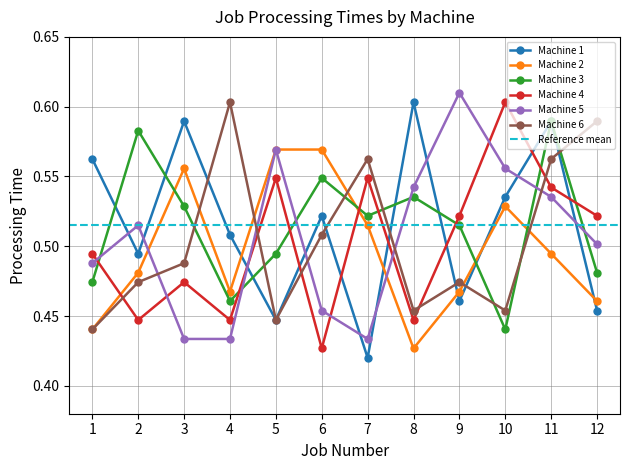

At 2, list the series in order from largest to smallest.

Machine 3, Machine 5, Machine 1, Machine 2, Machine 6, Machine 4